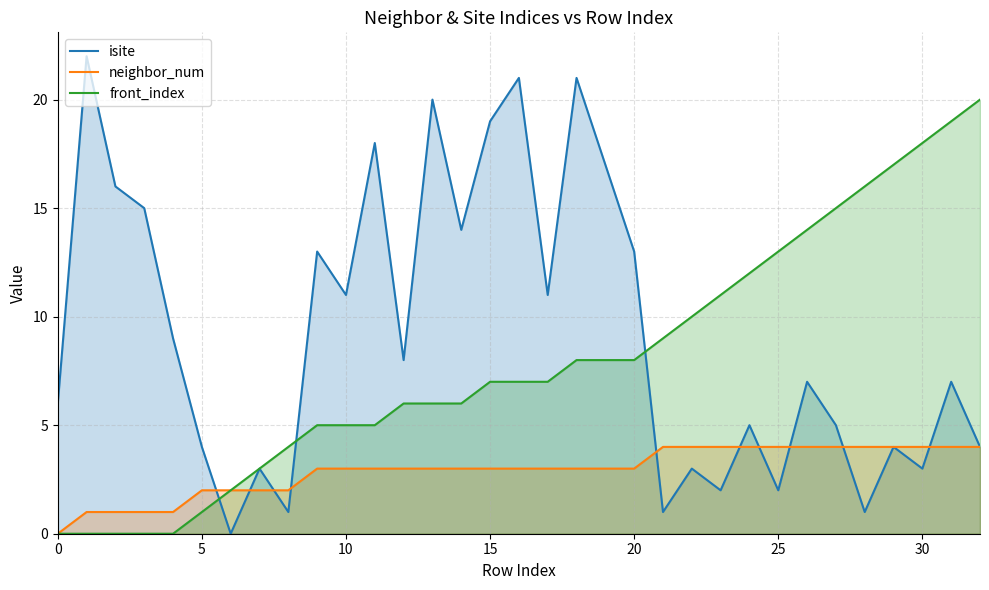

How many values in the front_index series are below 7?

15